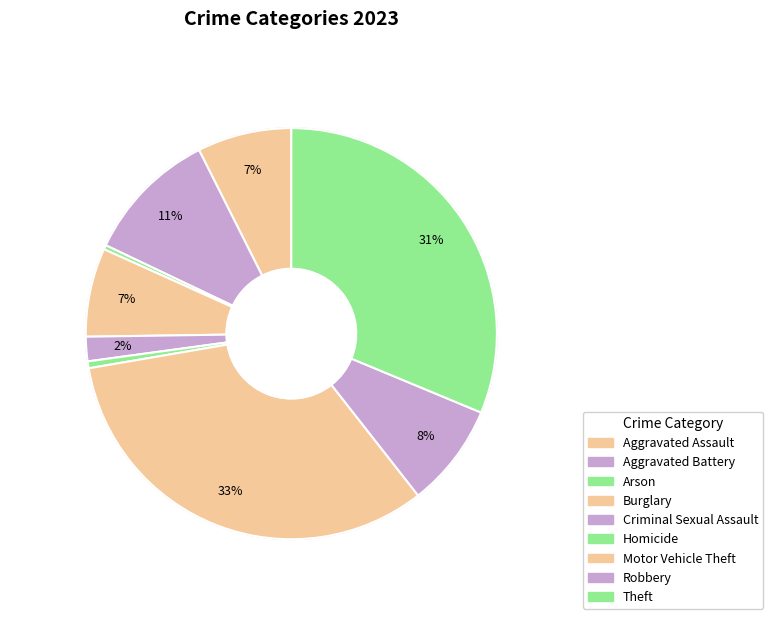

Does Robbery account for over 50% of the chart?

No